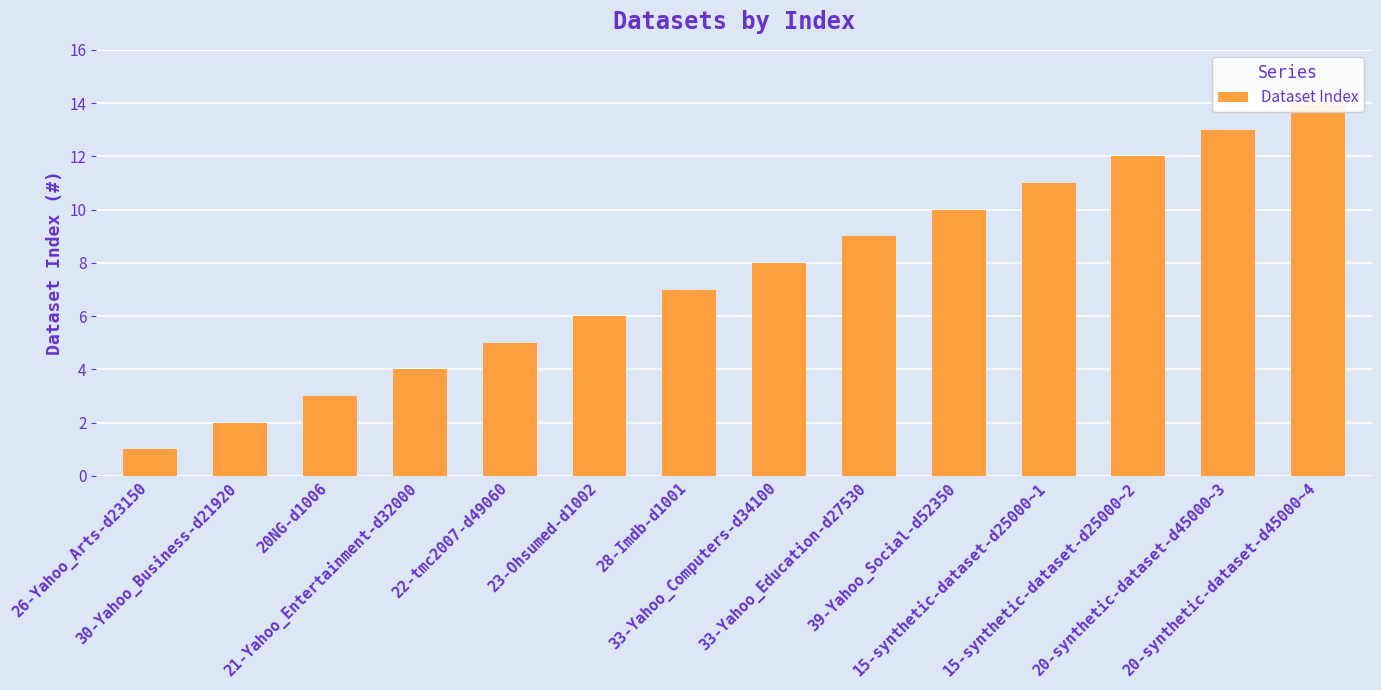

At which label is the value closest to 7?

28-Imdb-d1001